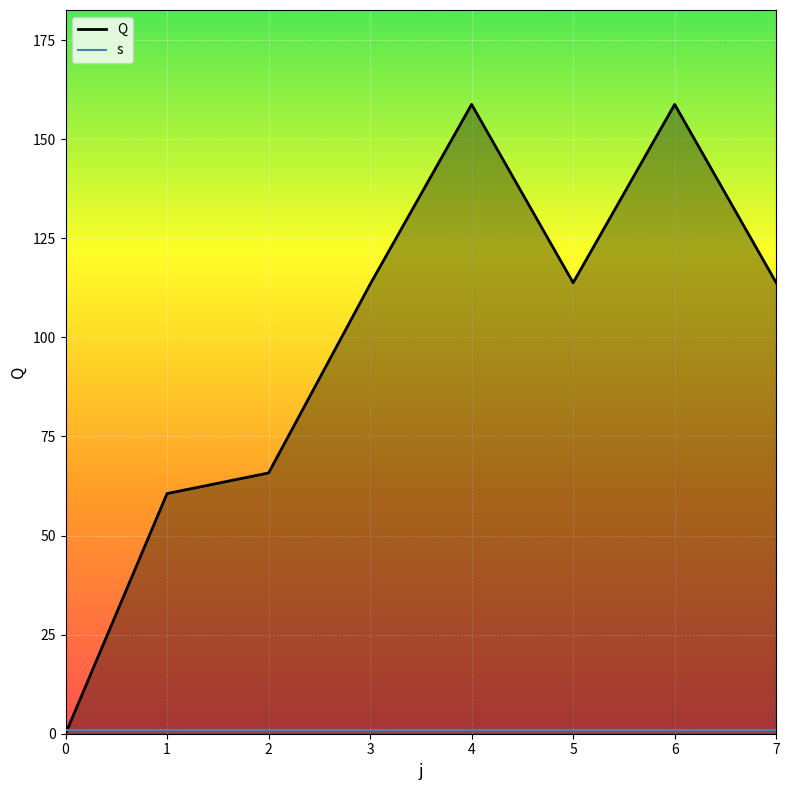

Which series has the widest spread of values?

Q